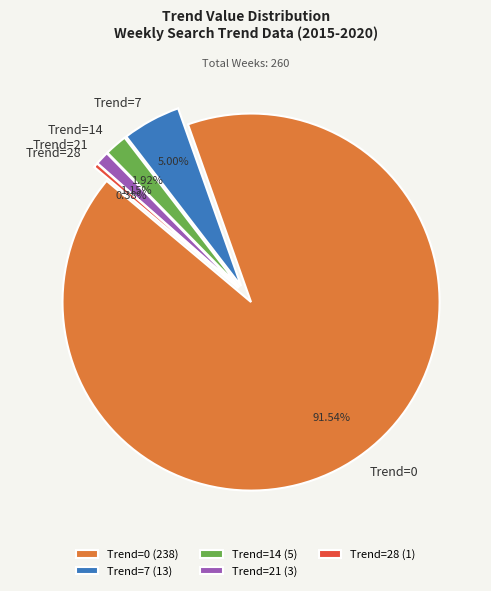

Is it true that Trend=7 is 11% of the pie?

False